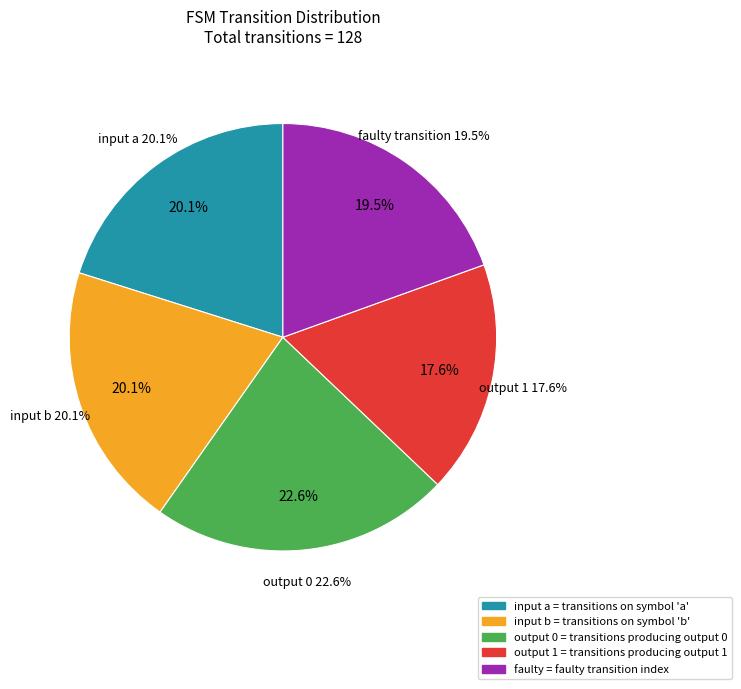

What portion of the pie excludes input a?

79.9%